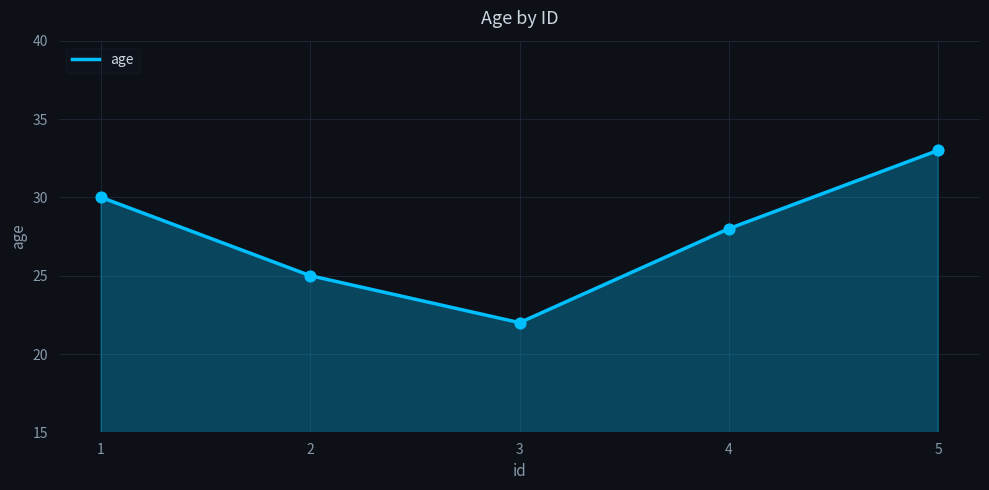

What is the change in value from 1 to 3?

-8